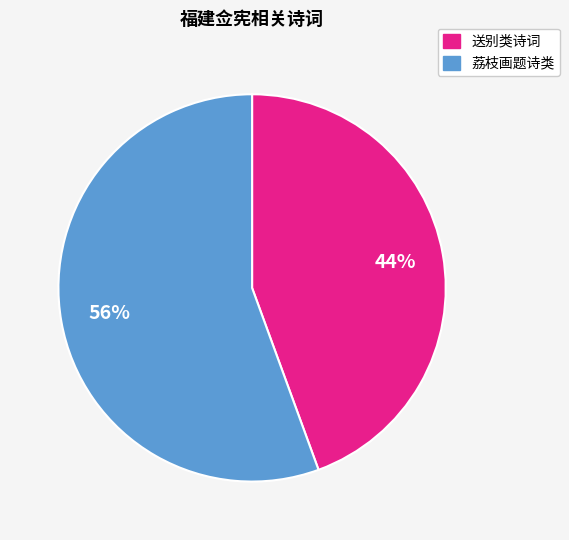

How many slices are in this pie chart?

2